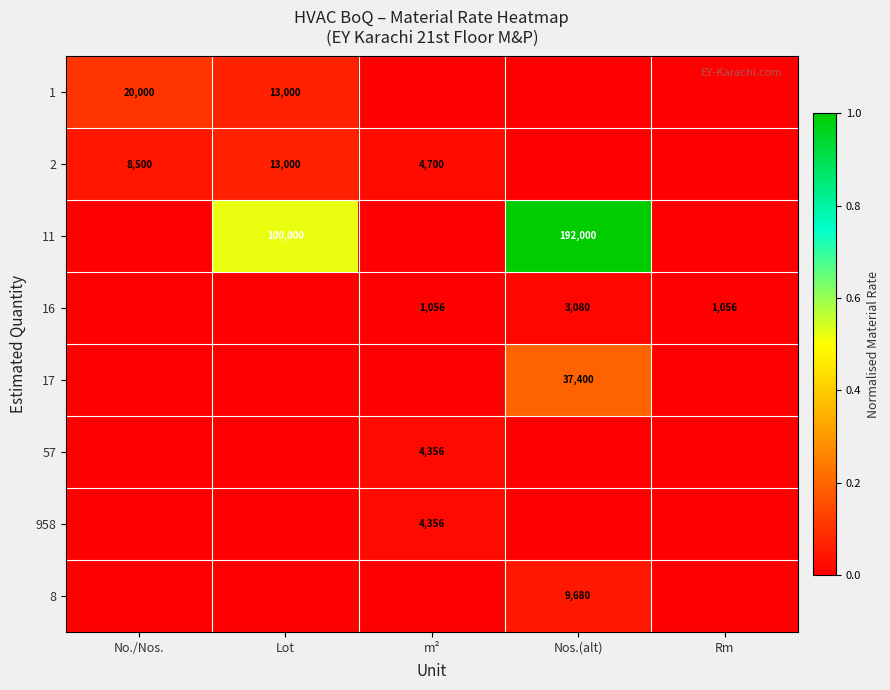

At which category is the sum across all series the highest?

Nos.(alt)